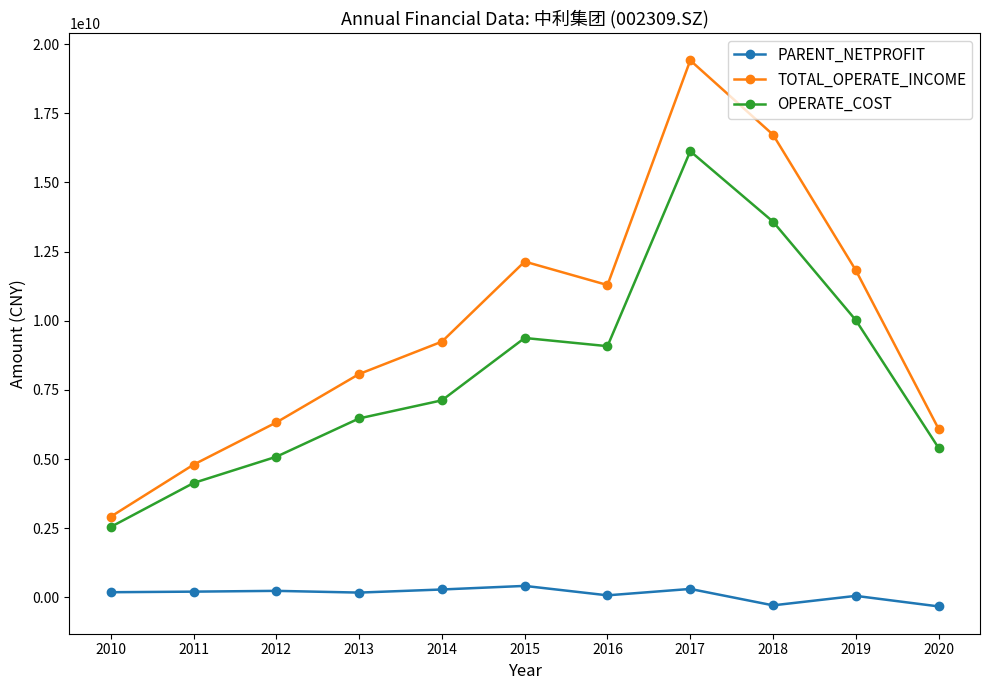

How many lines are shown in the chart?

3